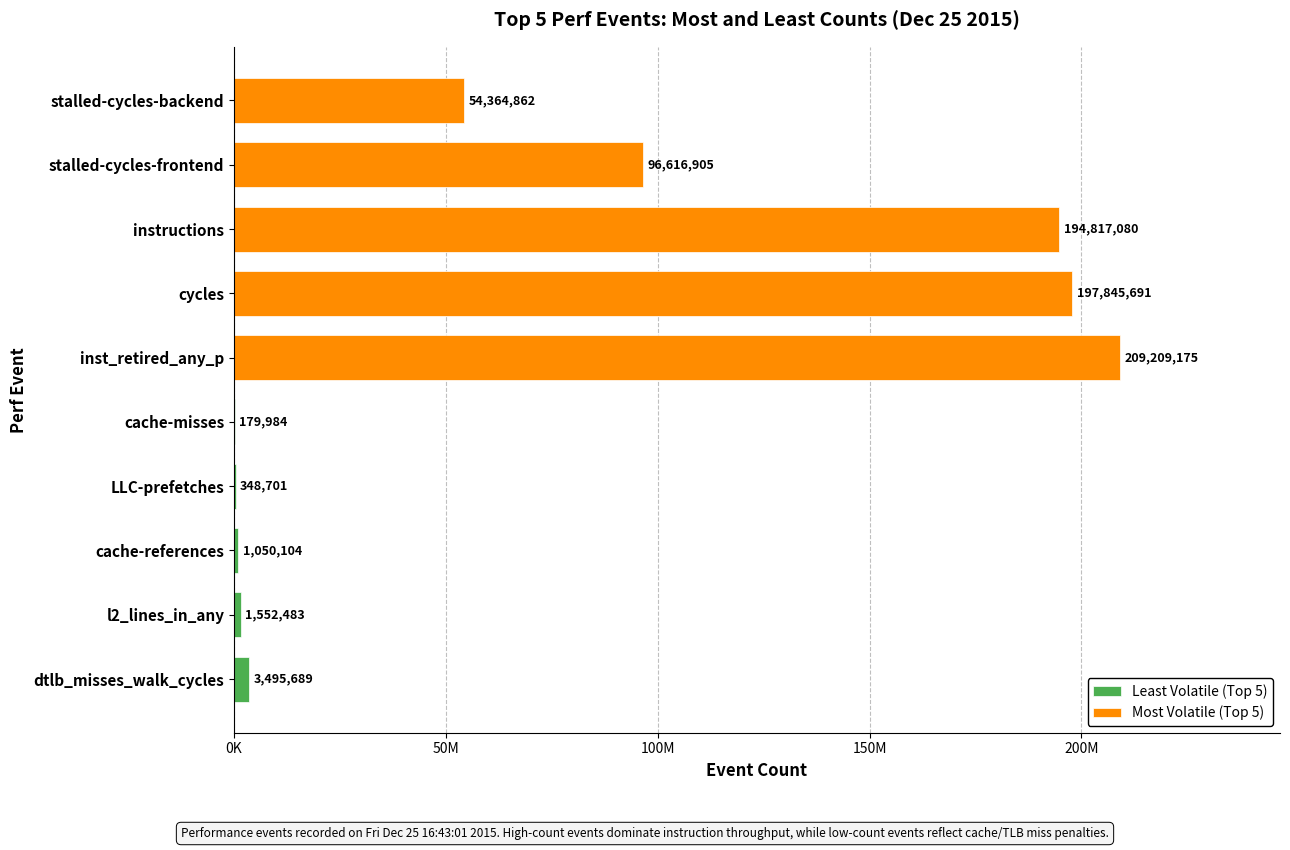

Are the bars horizontal?

Yes